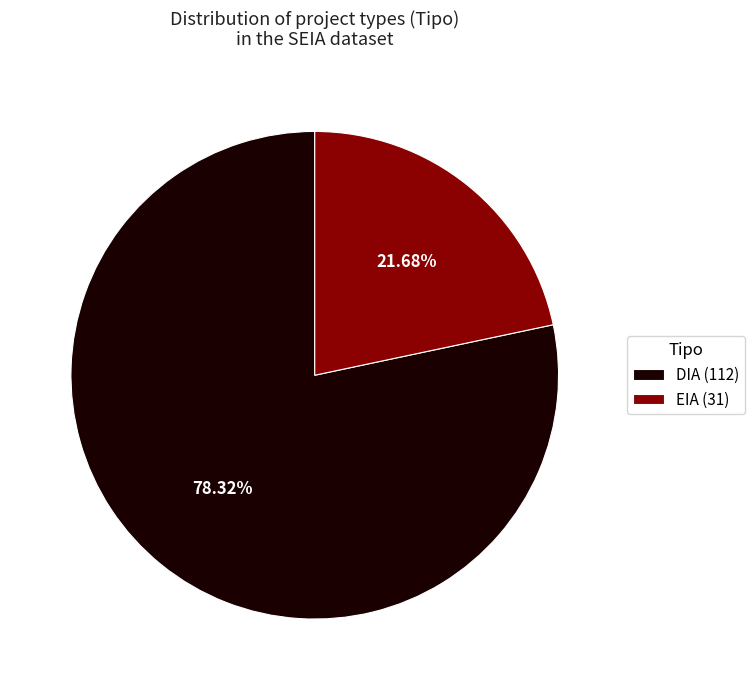

To the nearest percent, what is the average slice percentage?

50%